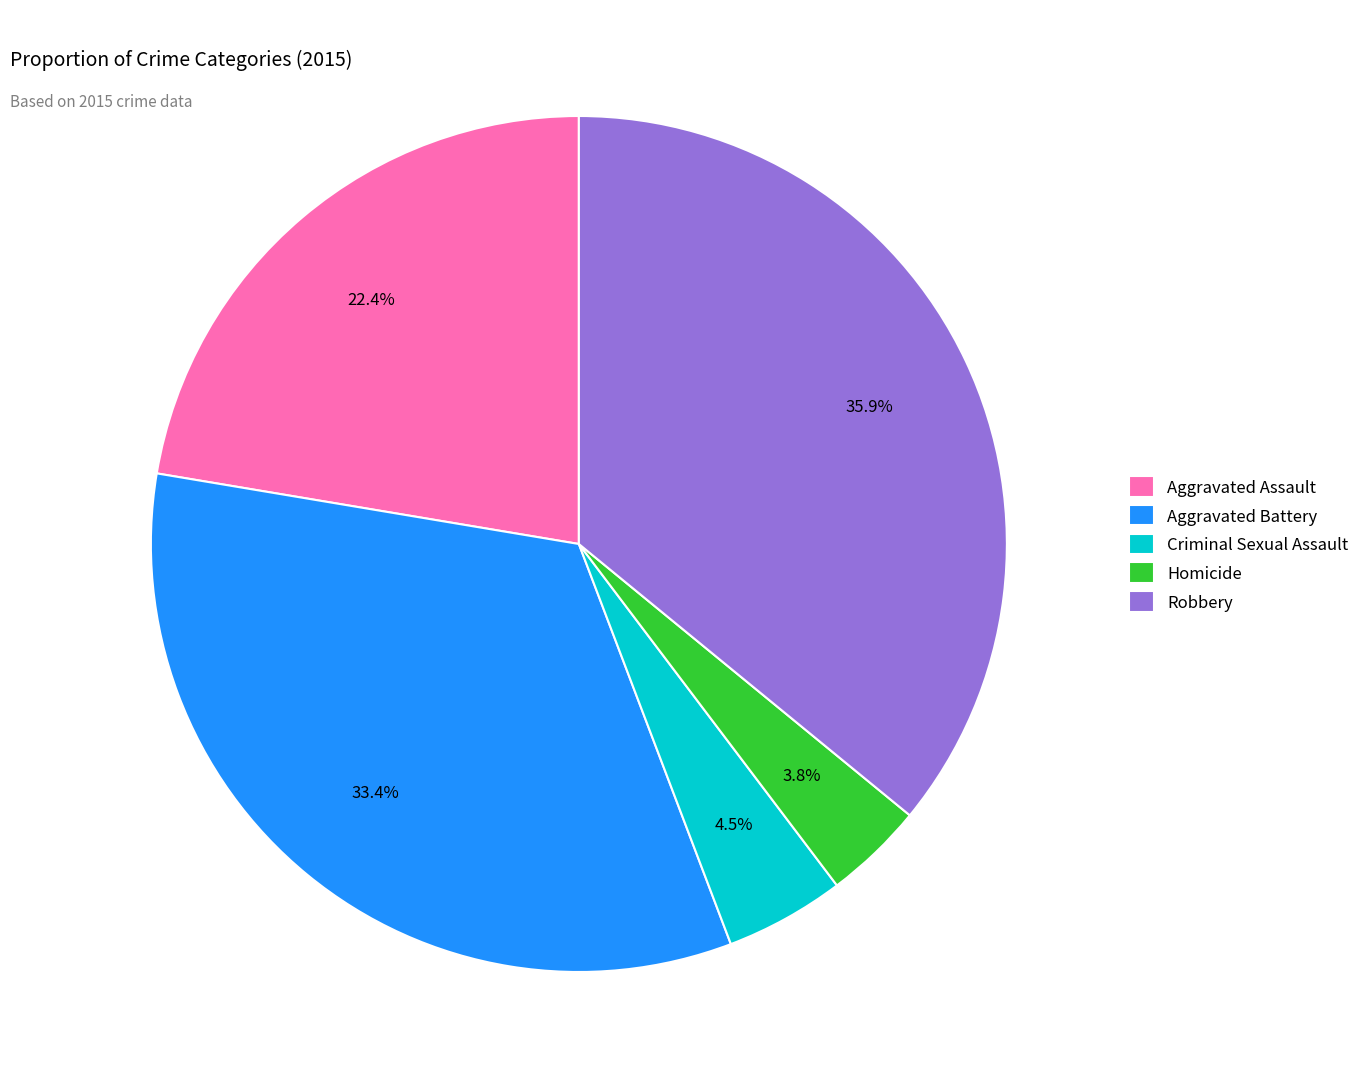

To the nearest percent, what percentage of the pie is Homicide?

4%